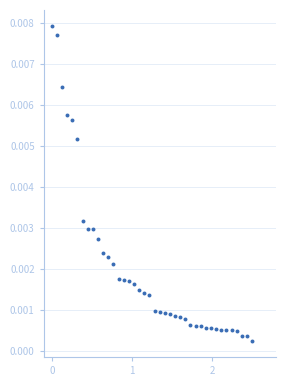

What is the range of X values (max minus min)?

2.5